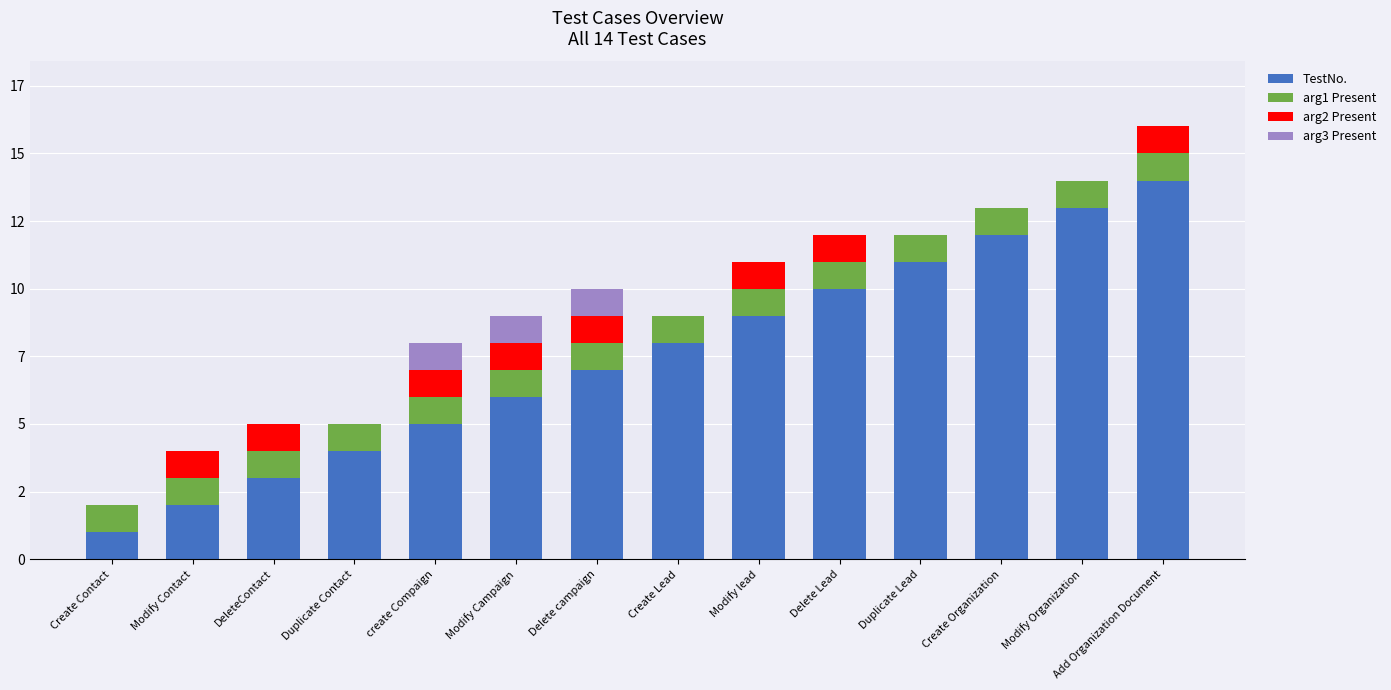

Are the bars horizontal?

No